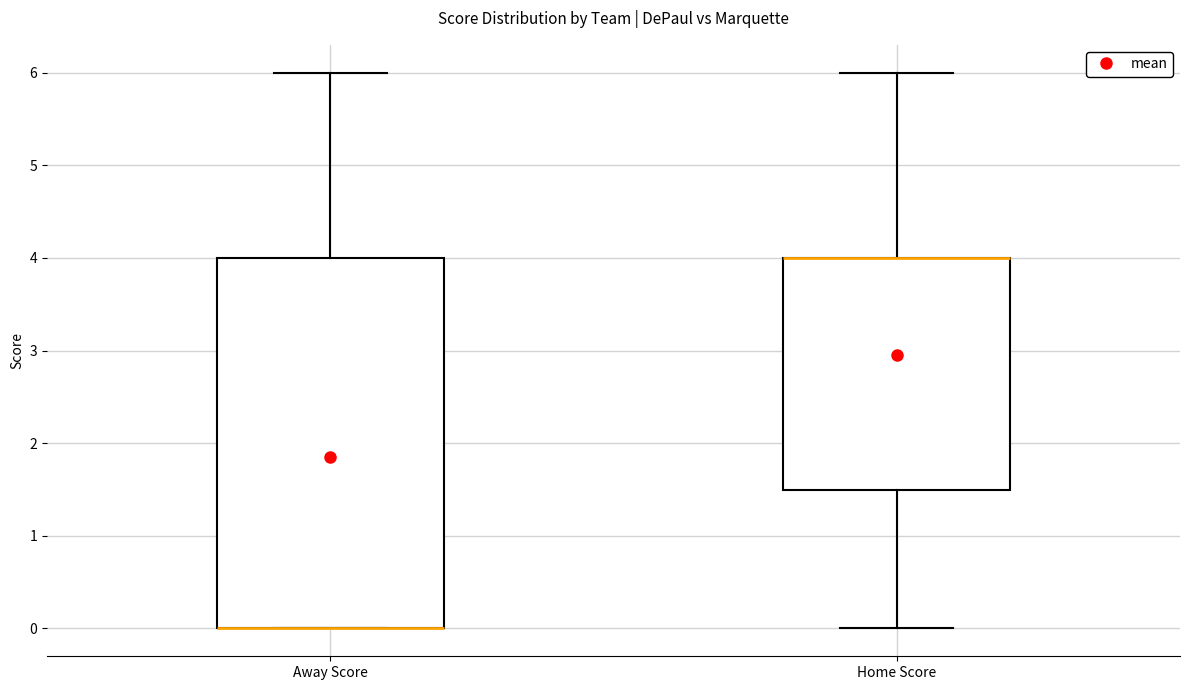

Reading left to right, read every box against the y-axis: the position of its median line, the range the box covers, and the ends of its whiskers. The values are not printed on the chart, so give them approximately, as read against the axis.

Away Score: median 0.0 (drawn on the box's lower edge), box 0.0 to 4.0, whiskers 0.0 to 6.0
Home Score: median 4.0 (drawn on the box's upper edge), box 1.5 to 4.0, whiskers 0.0 to 6.0